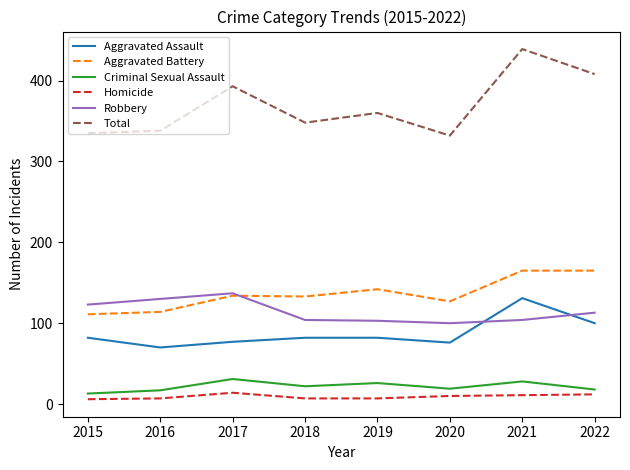

Which series has the widest spread of values?

Total